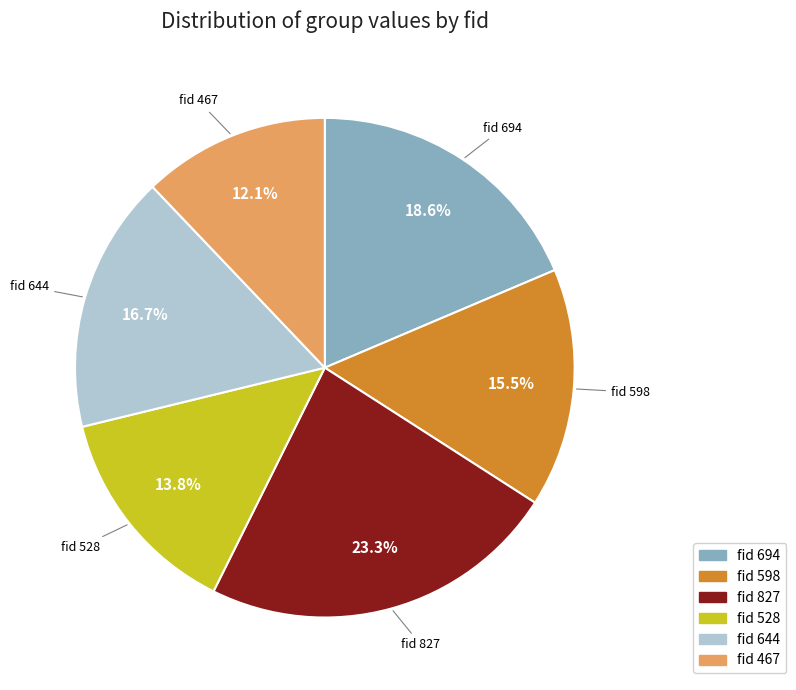

Count the number of slices in the pie.

6